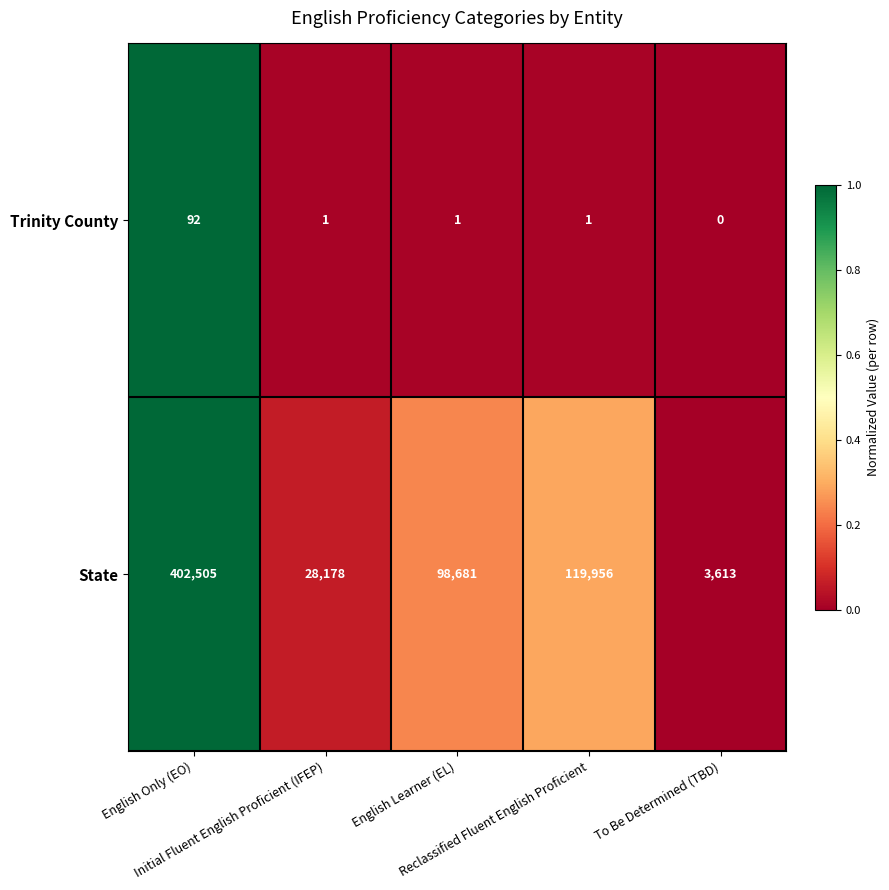

How many categories are shown in the chart?

5